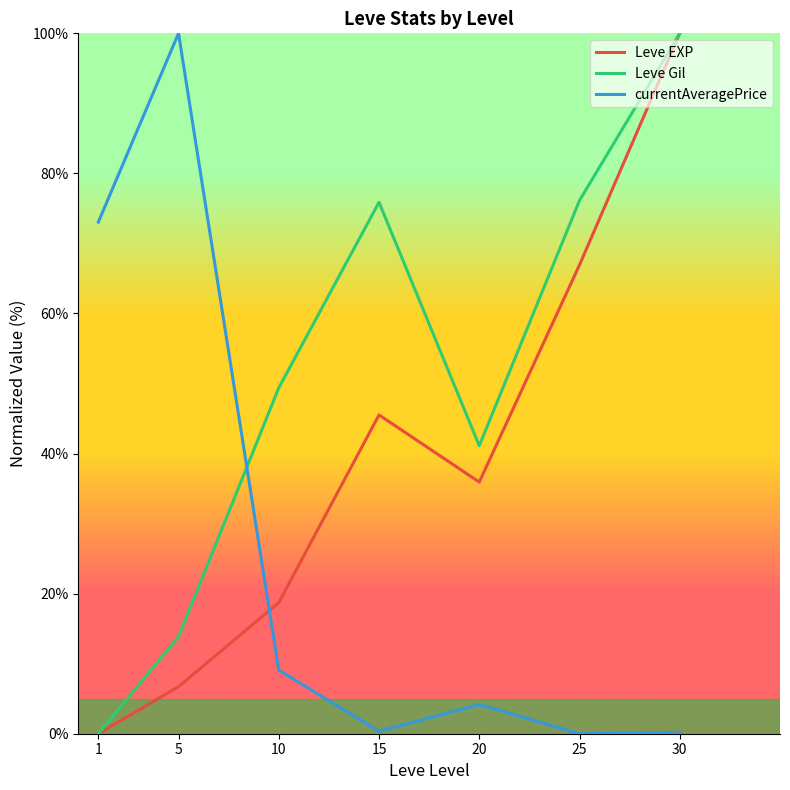

What are all the series names shown in the legend?

Leve EXP, Leve Gil, currentAveragePrice